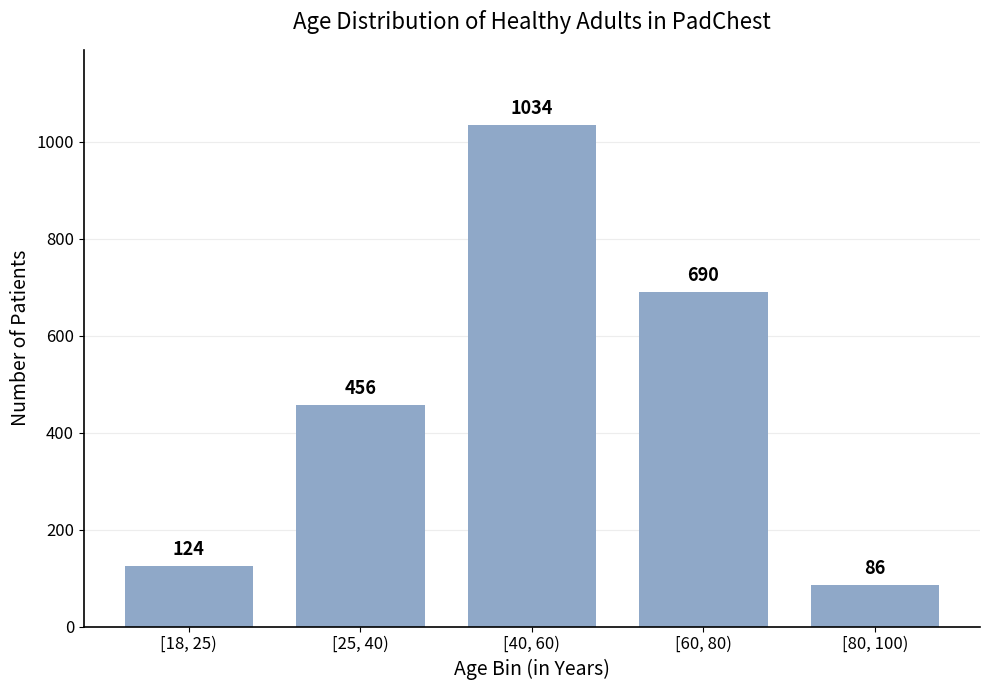

Reading right to left, extract all data points from this chart.

86	690	1034	456	124